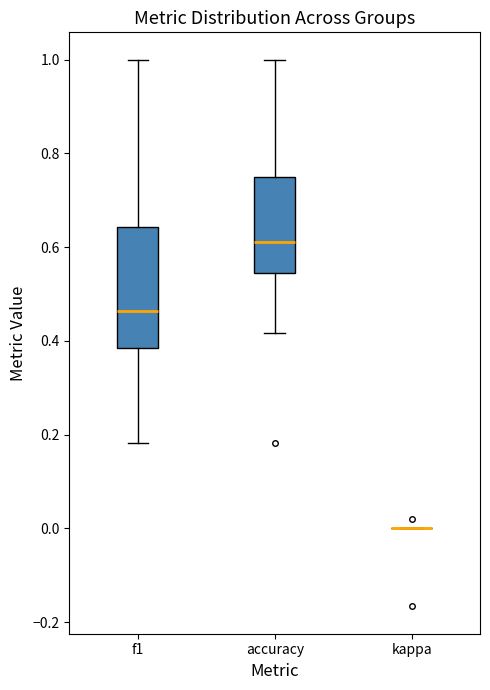

Reading left to right, transcribe this box plot: for each box, give where its median line is, the range the box spans, and where its two whiskers end, as read against the y-axis. The values are not printed on the chart, so give them approximately, as read against the axis.

f1: median 0.46, box 0.38 to 0.64, whiskers 0.18 to 1.00
accuracy: median 0.62, box 0.54 to 0.76, whiskers 0.42 to 1.00
kappa: box collapsed to a line at 0.00, whiskers 0.00 to 0.00